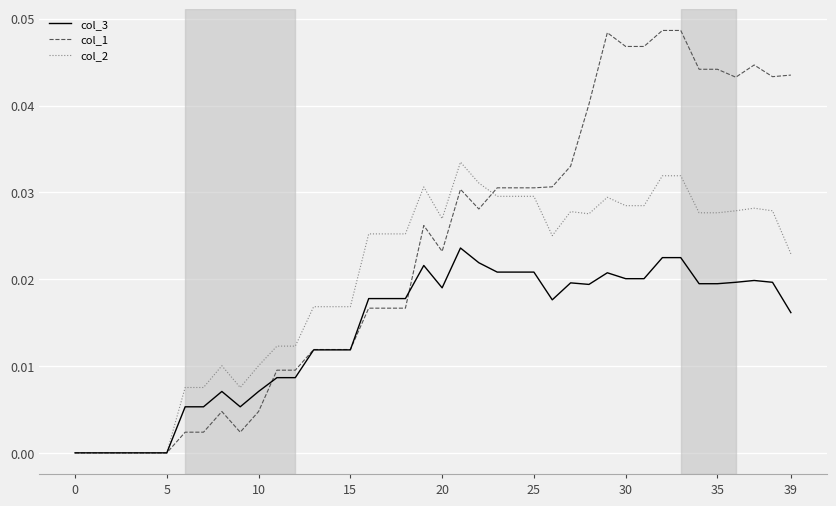

What are all the series names shown in the legend?

col_3, col_1, col_2